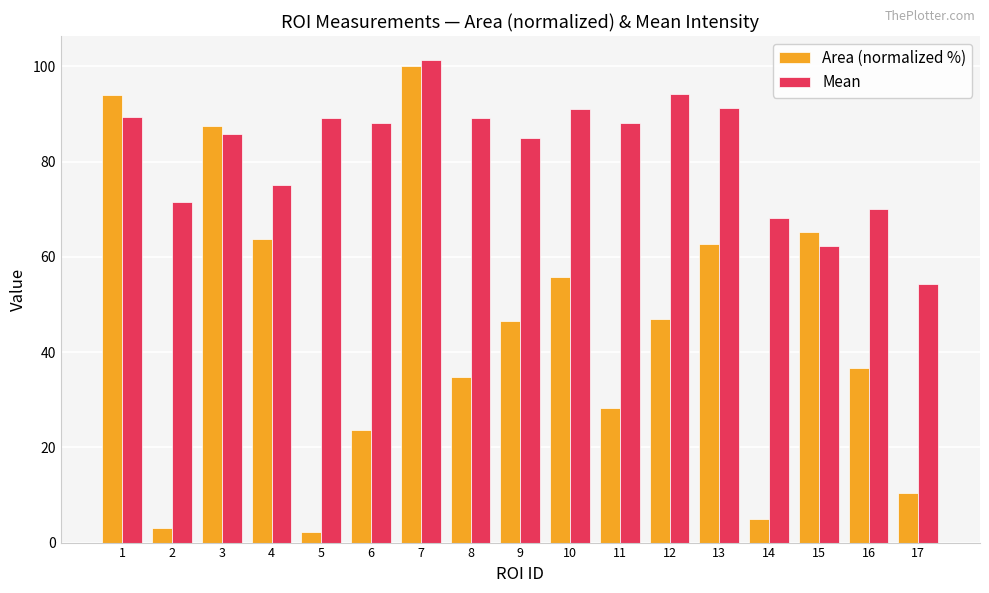

Which series changed the most between 10 and 15?

Mean